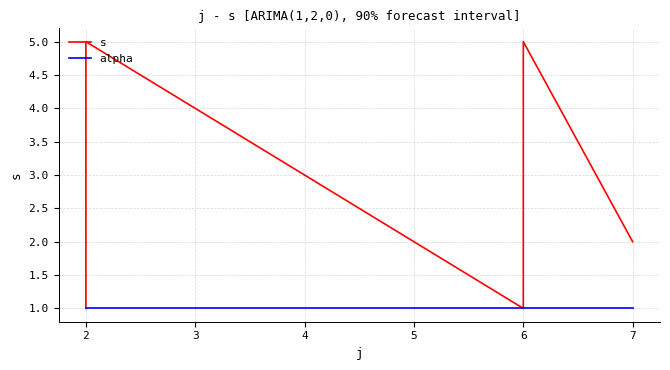

How many categories are shown in the chart?

10